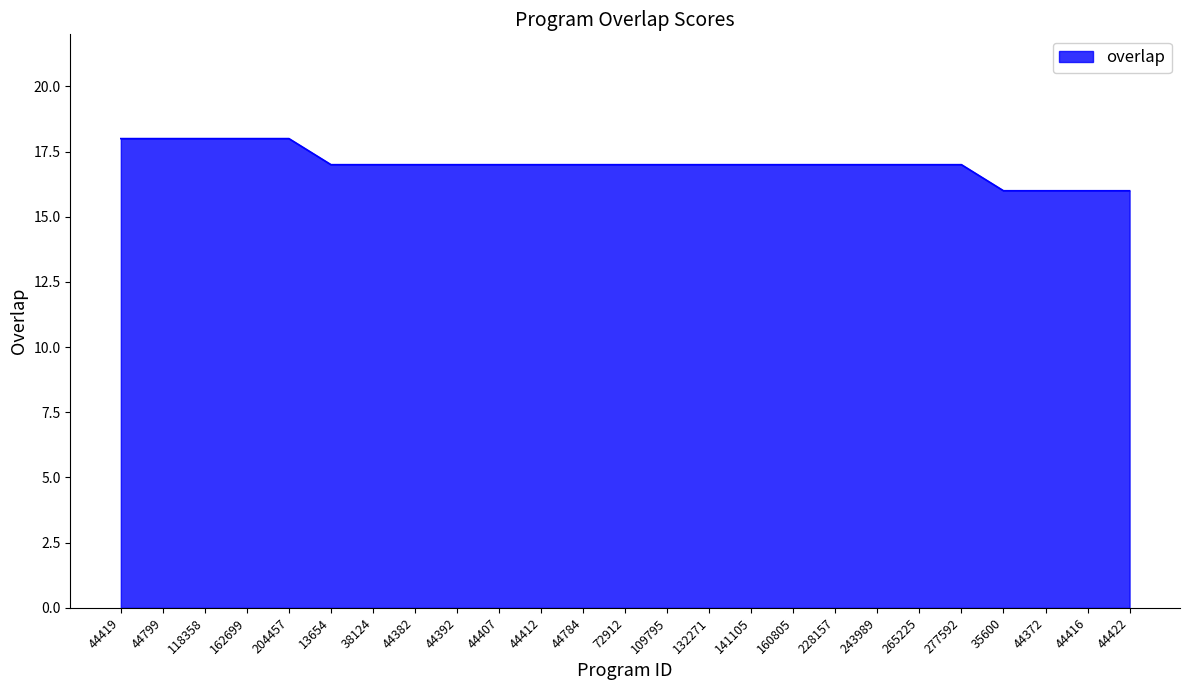

What position from the right is 44392?

17